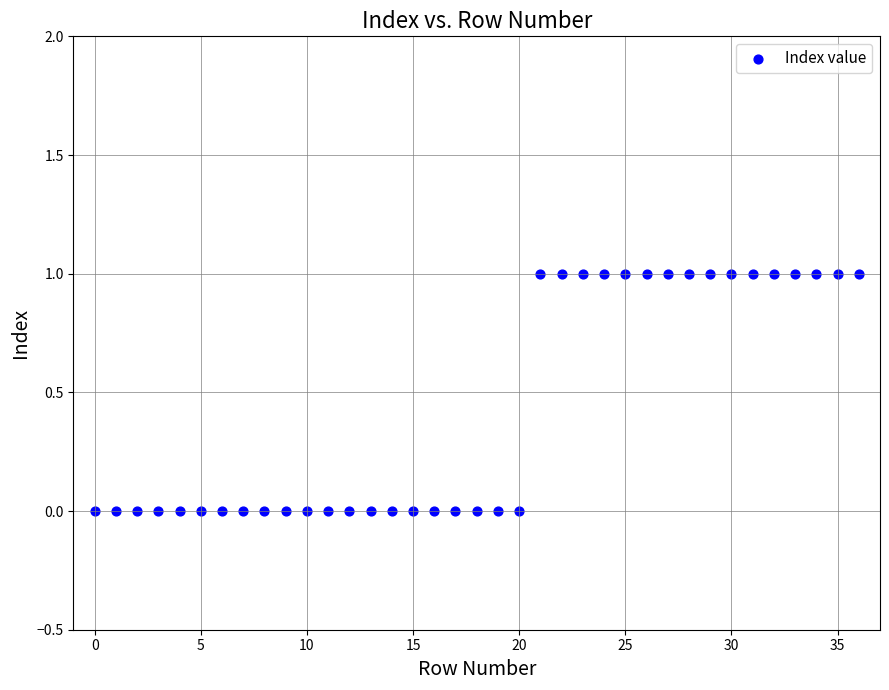

Count the number of points in this scatter plot.

37